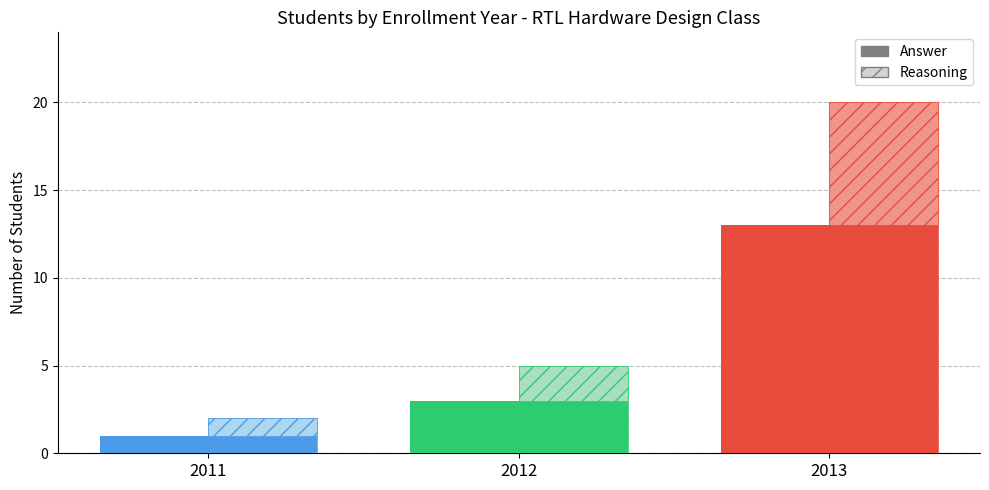

How many values in the Answer series are below 3?

1